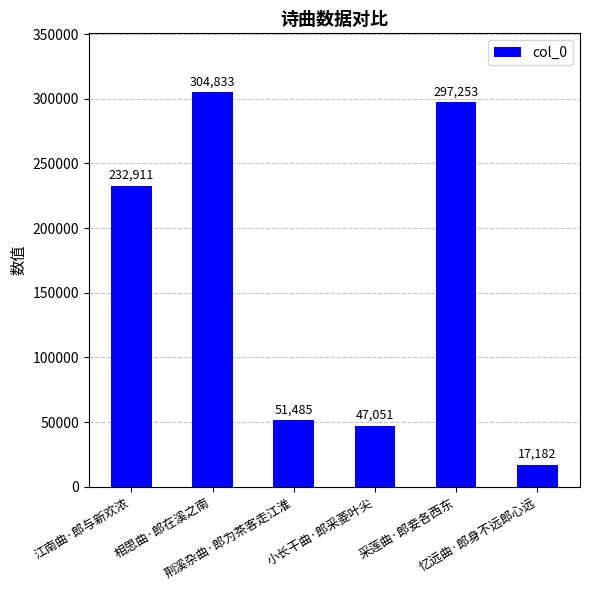

Reading right to left, transcribe all the data shown in this chart.

17182	297253	47051	51485	304833	232911